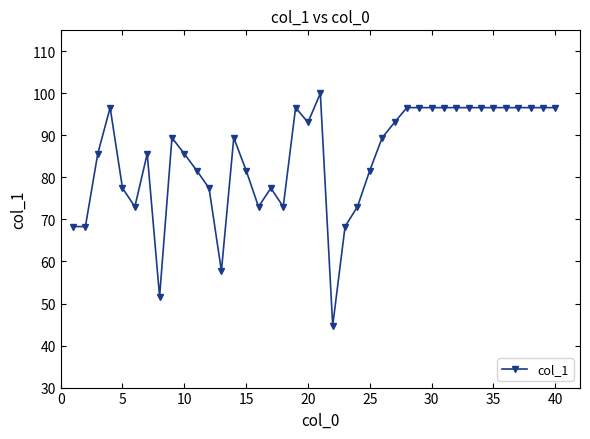

What is the greatest value displayed?

100.0